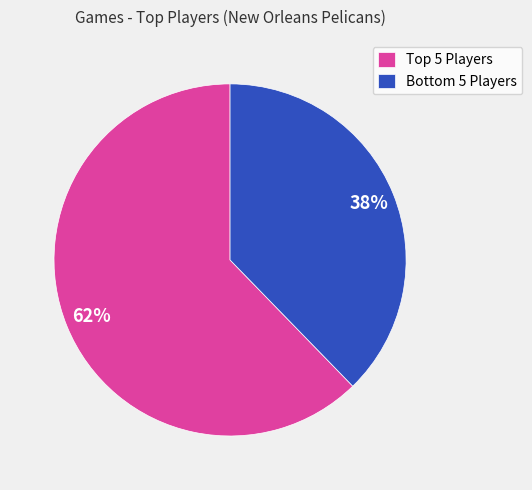

To the nearest percent, what is the average slice percentage?

50%